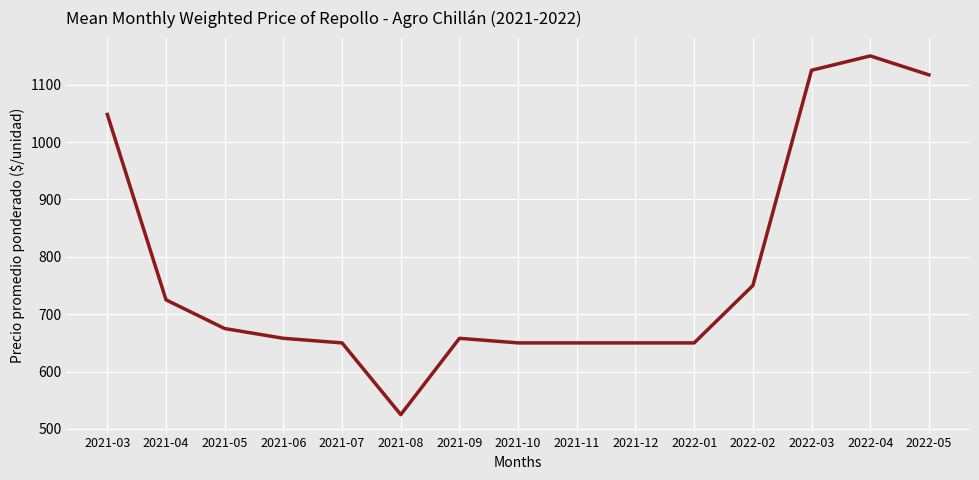

What is the difference between the maximum and second lowest values?

500